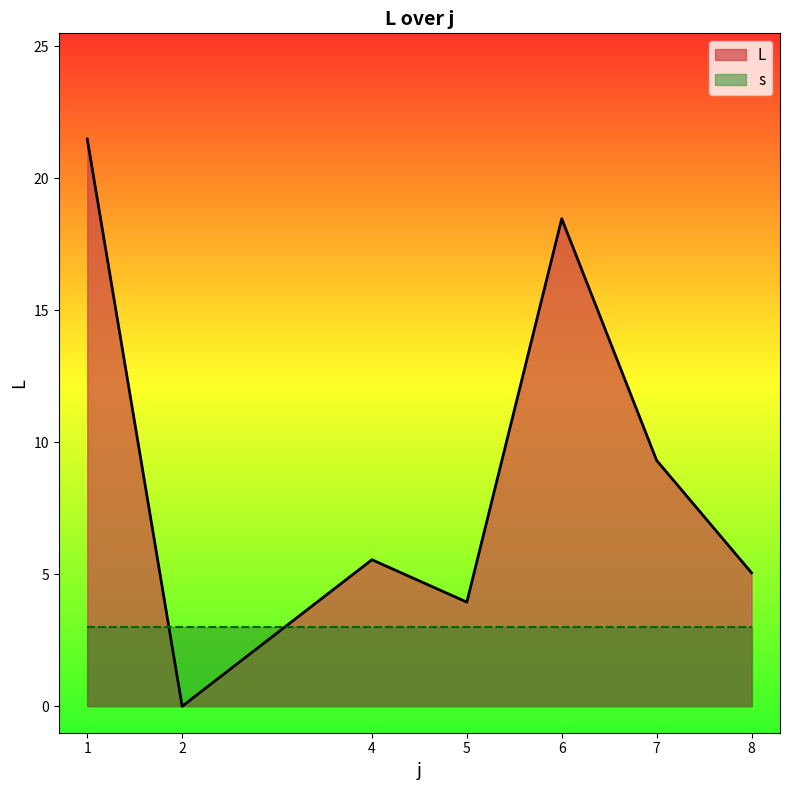

At which label does L first exceed 6?

1